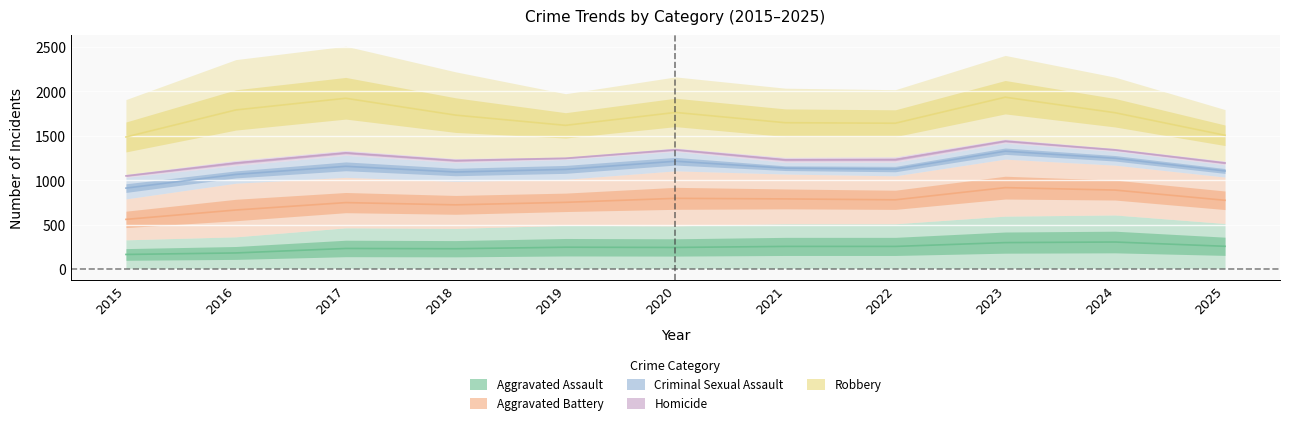

What are all the series names shown in the legend?

Aggravated Assault, Aggravated Battery, Criminal Sexual Assault, Homicide, Robbery